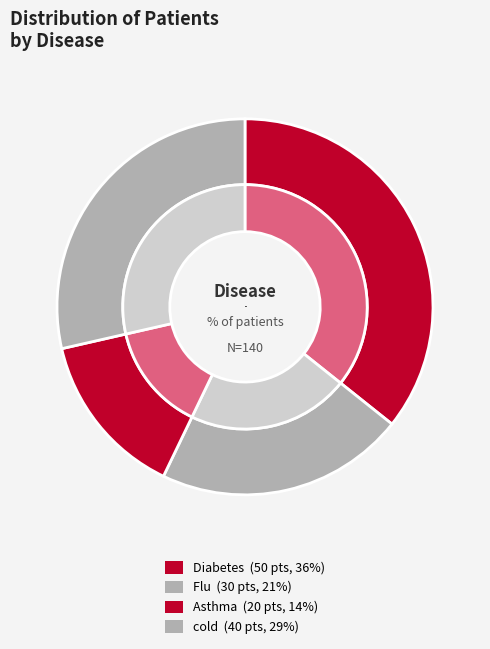

Which category has the smallest portion of the pie?

Asthma